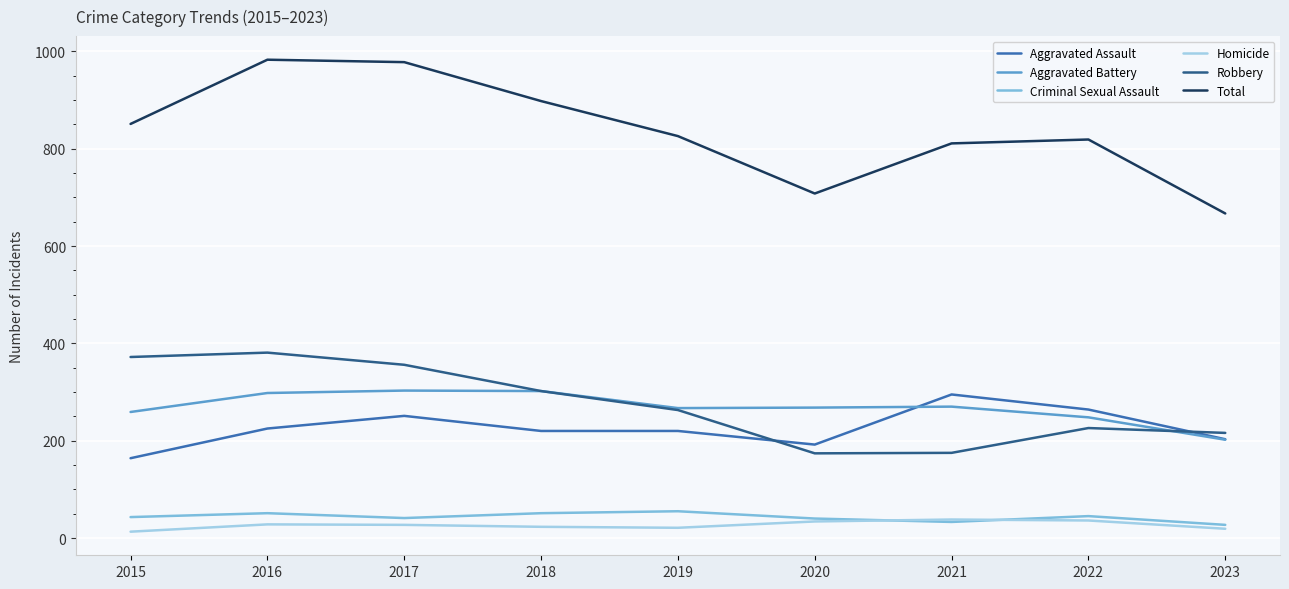

True or false: Homicide and Aggravated Assault intersect in this chart.

False